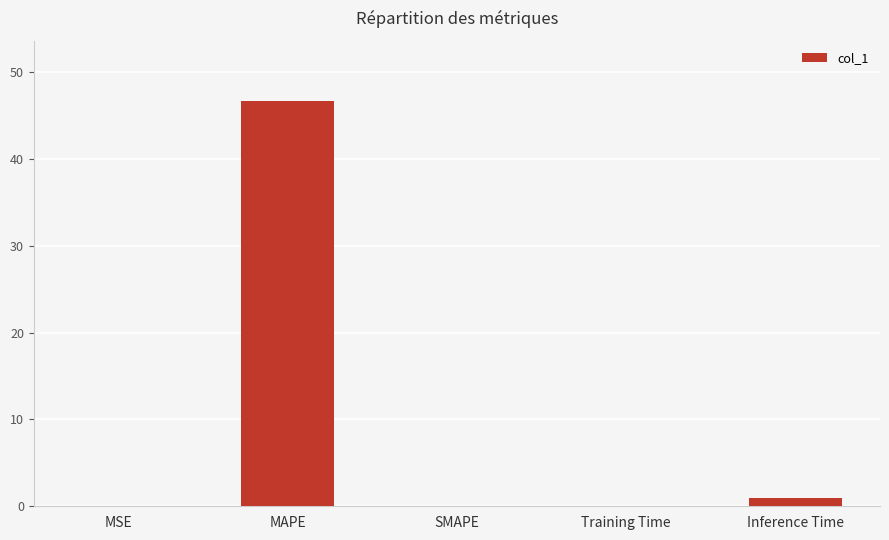

The chart shows a value of 0.0 at SMAPE. True or false?

True